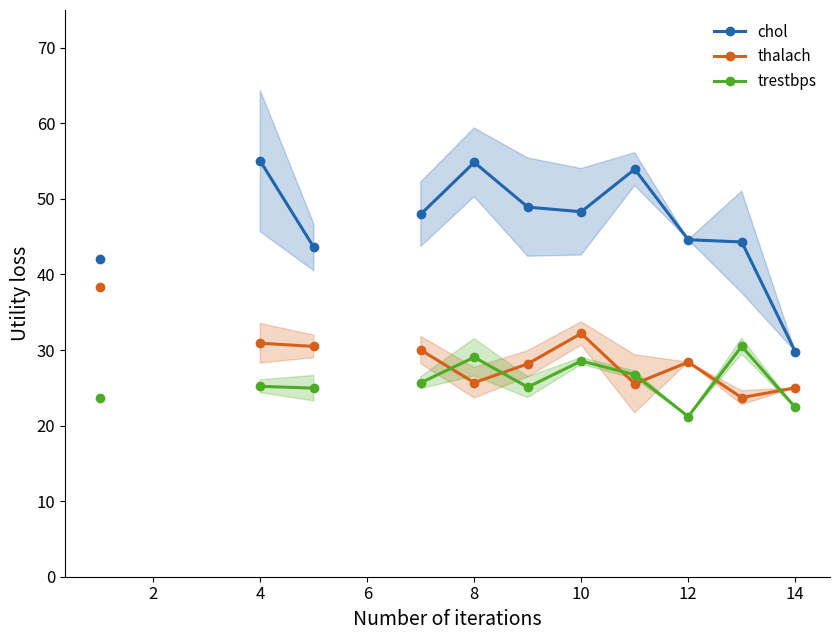

True or false: trestbps and chol cross at least once.

False